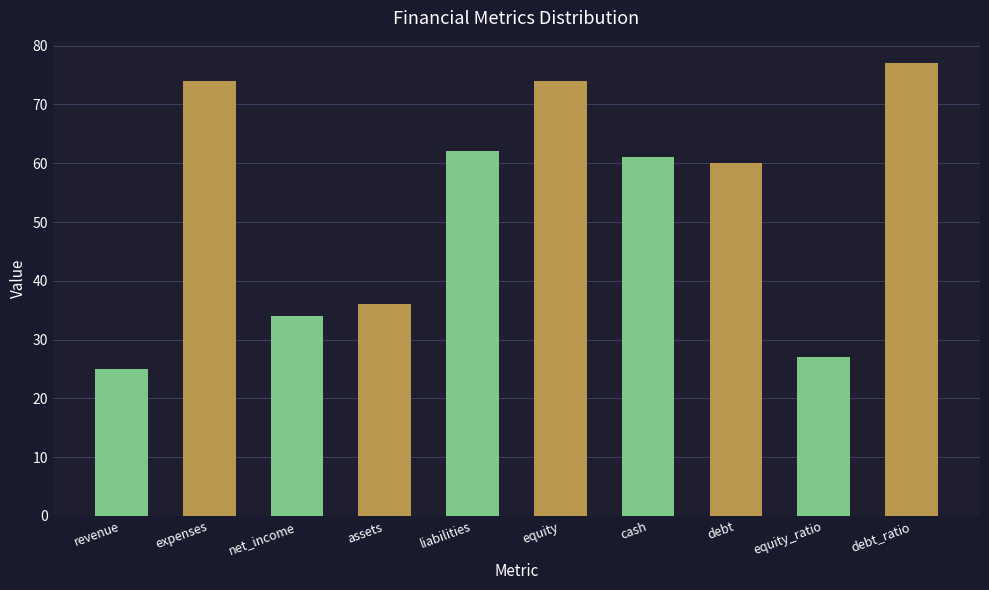

Reading left to right, what are all the values shown in this chart?

25	74	34	36	62	74	61	60	27	77